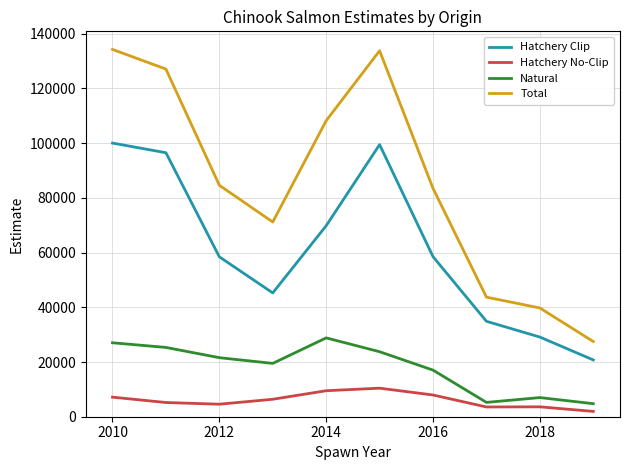

Count the number of categories in the chart.

10